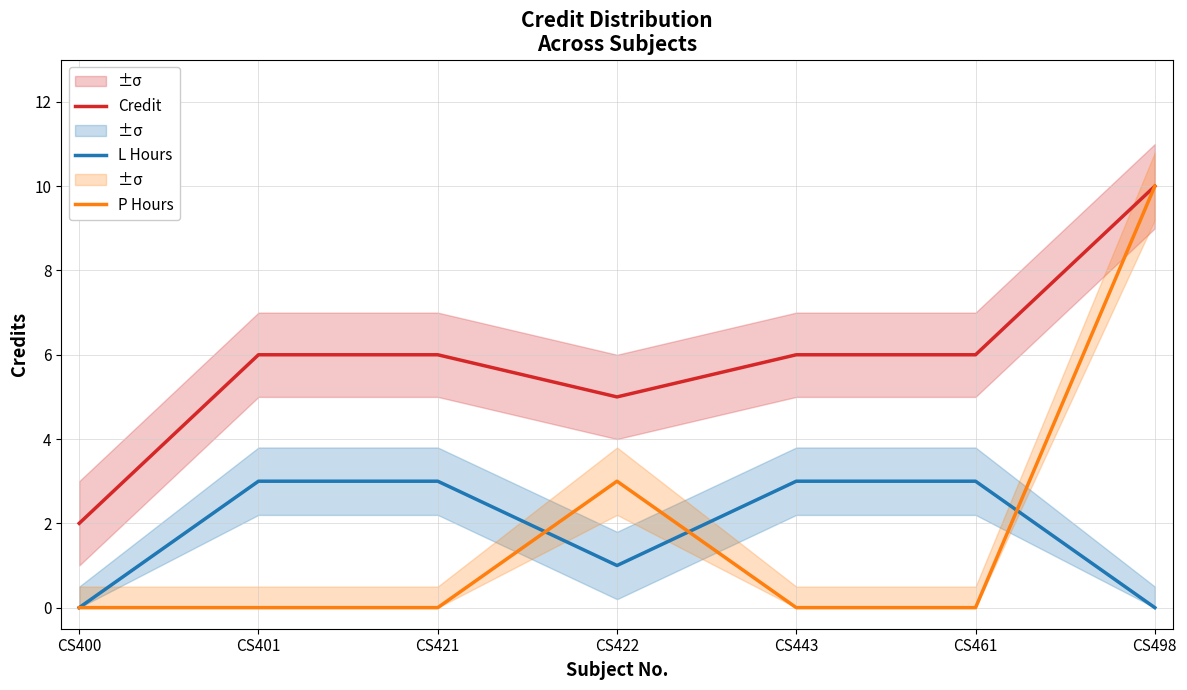

Count the number of categories in the chart.

7